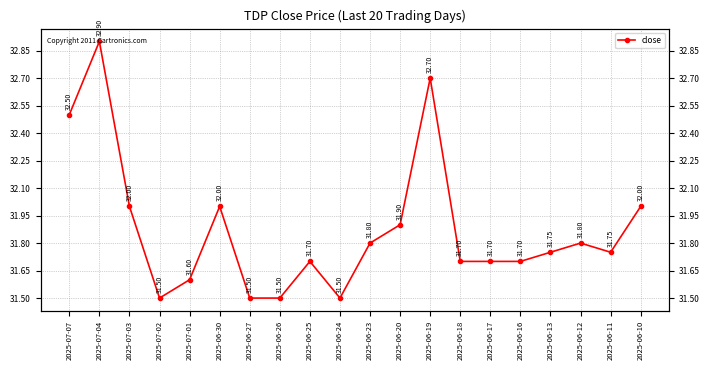

Rank the categories by value from lowest to highest.

2025-07-02, 2025-06-27, 2025-06-26, 2025-06-24, 2025-07-01, 2025-06-25, 2025-06-18, 2025-06-17, 2025-06-16, 2025-06-13, 2025-06-11, 2025-06-23, 2025-06-12, 2025-06-20, 2025-07-03, 2025-06-30, 2025-06-10, 2025-07-07, 2025-06-19, 2025-07-04